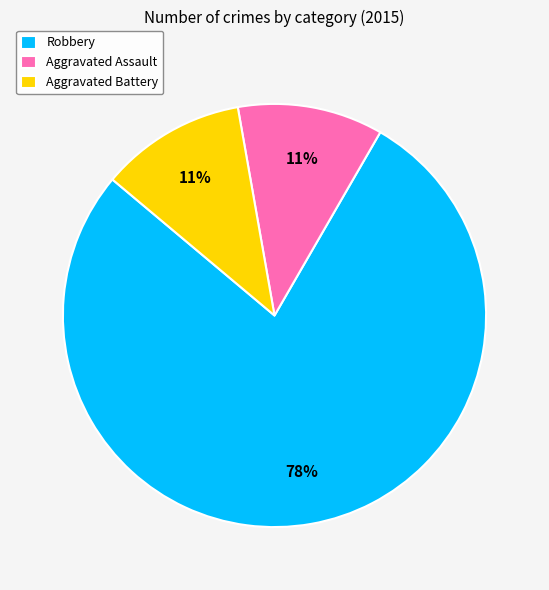

To the nearest percent, what is the difference between the Robbery and Aggravated Battery slice percentages?

67%